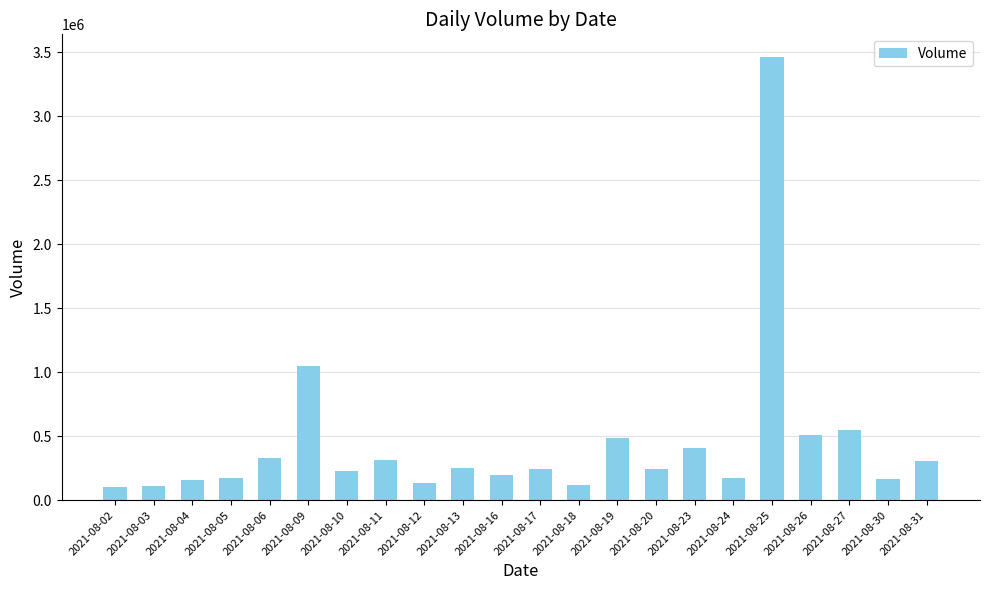

What is the sum of all values?

9710327